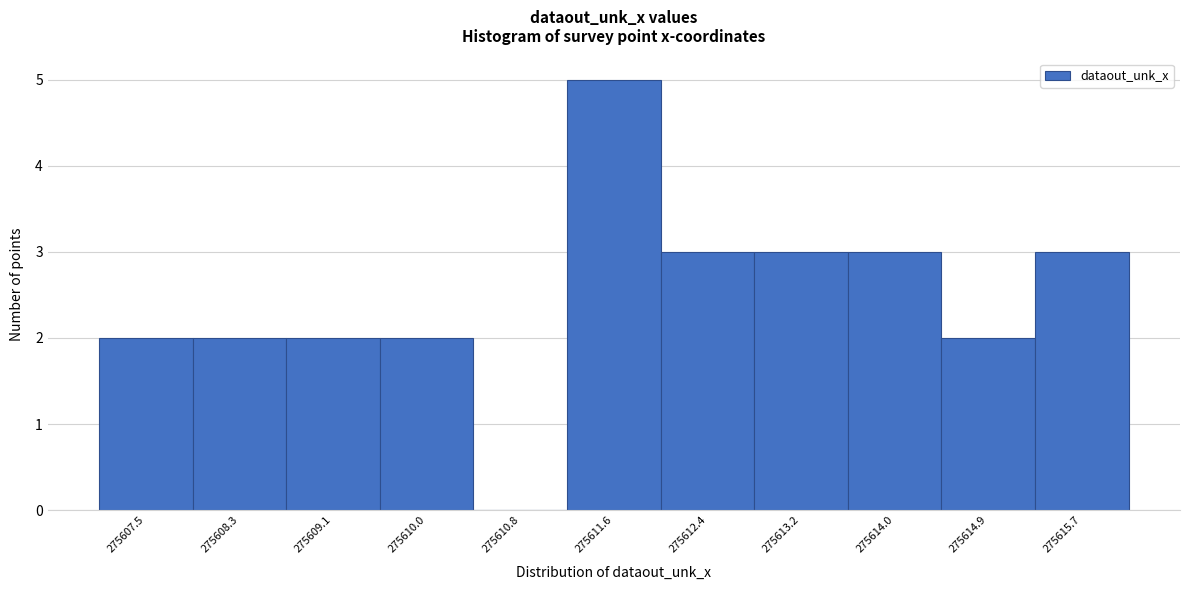

Reading left to right, what are all the values shown in this chart?

275607.5=2	275608.3=2	275609.1=2	275610.0=2	275610.8=0	275611.6=5	275612.4=3	275613.2=3	275614.0=3	275614.9=2	275615.7=3